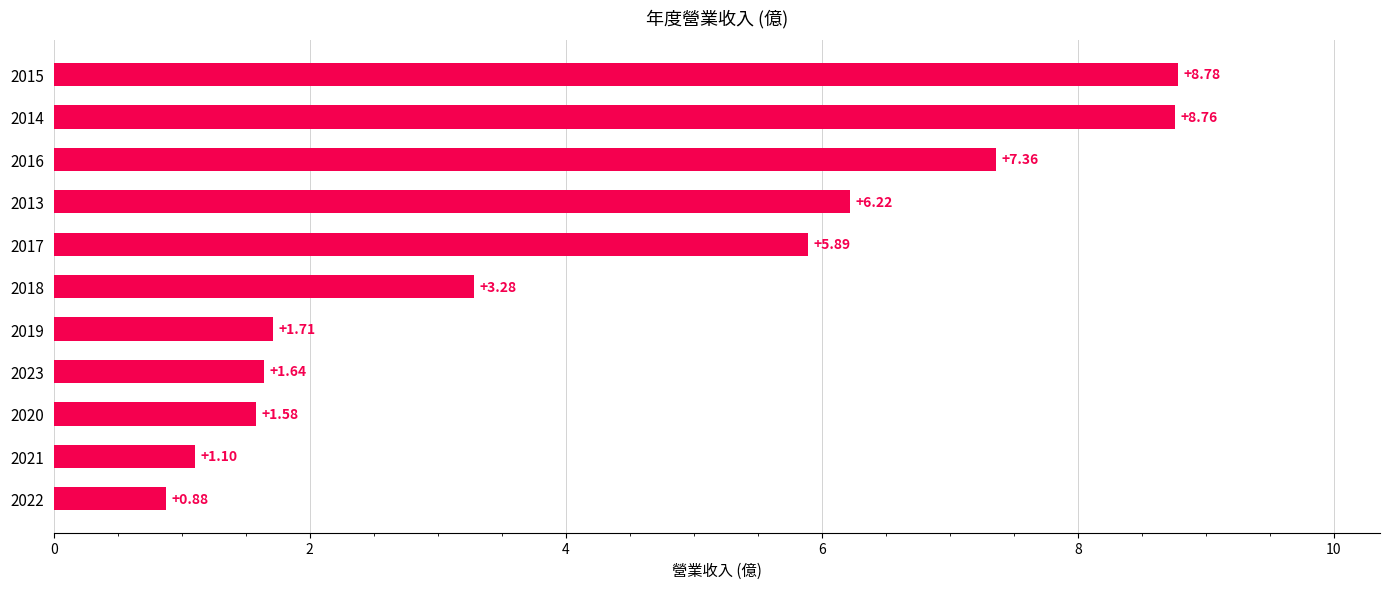

What is the difference between the second highest and minimum values?

7.9